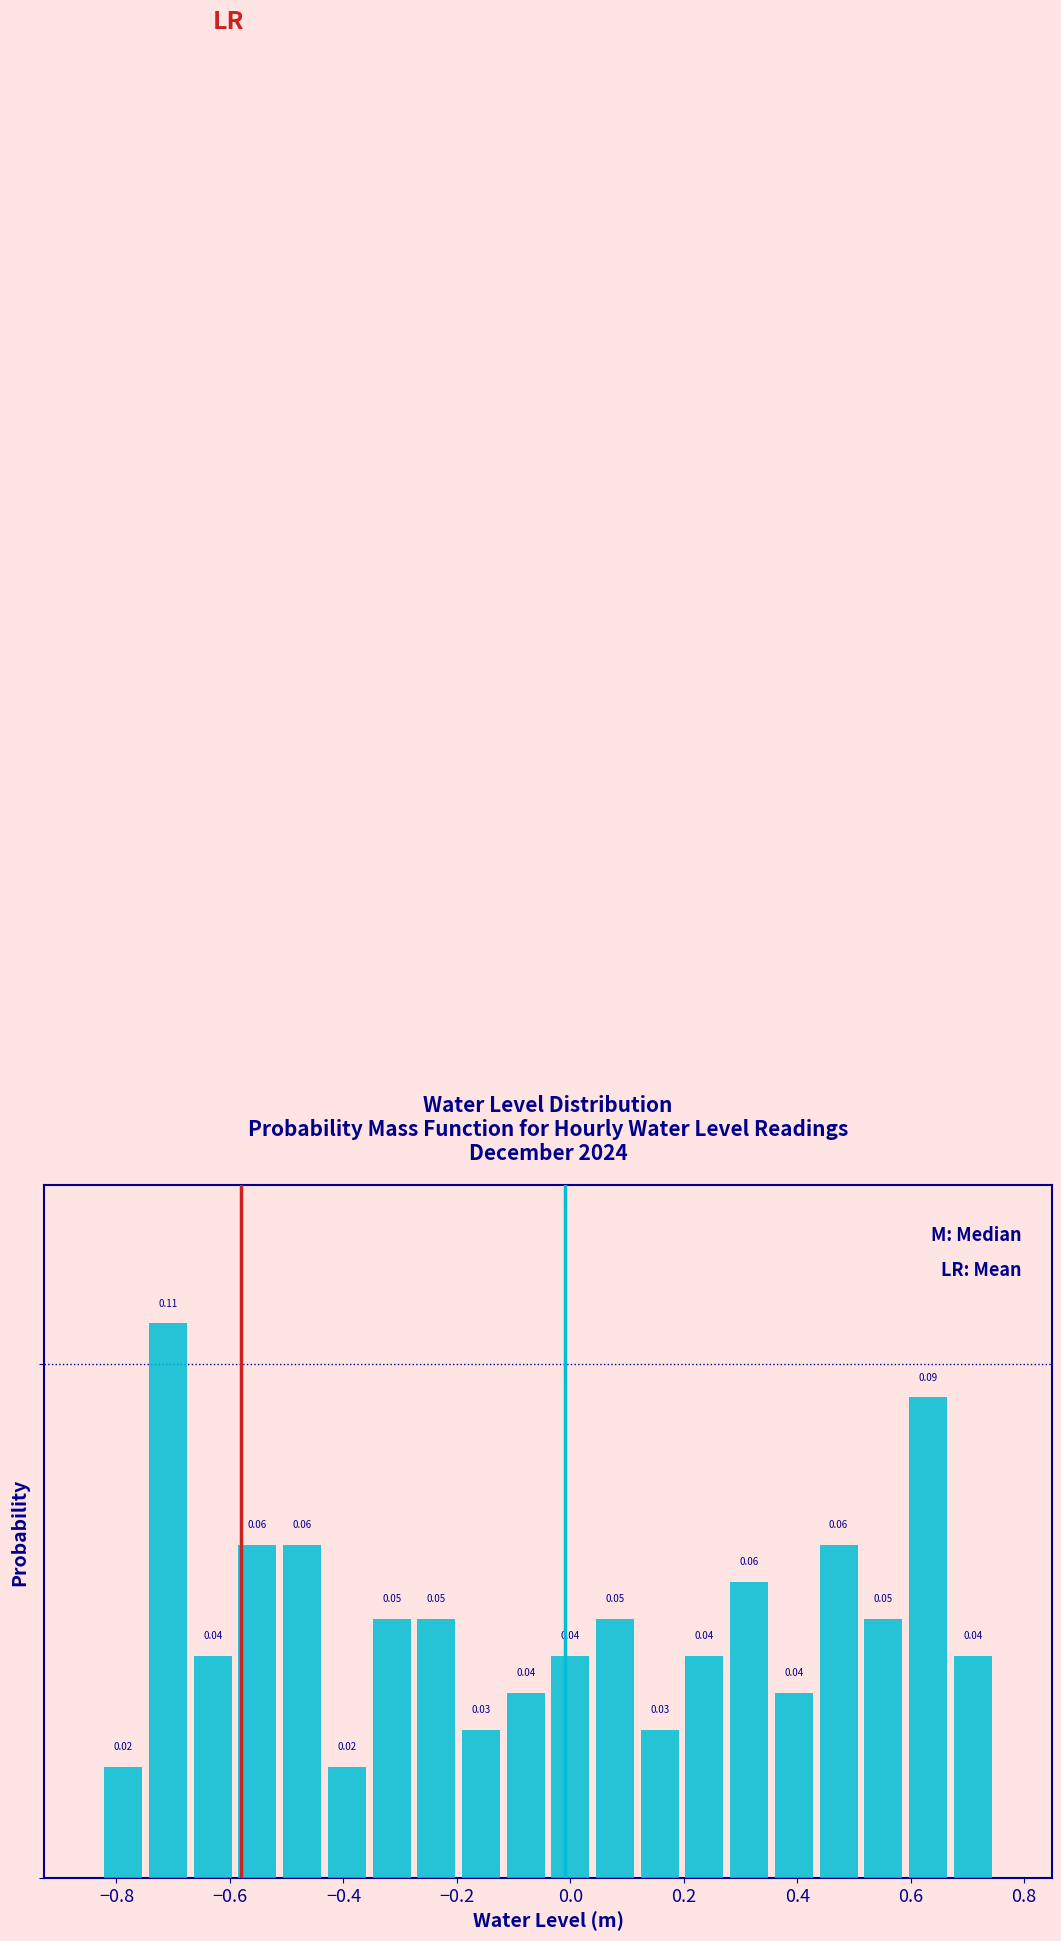

Around what value on the x-axis is the tallest bar? Give the approximate position of its centre, as read against the axis.

-0.70